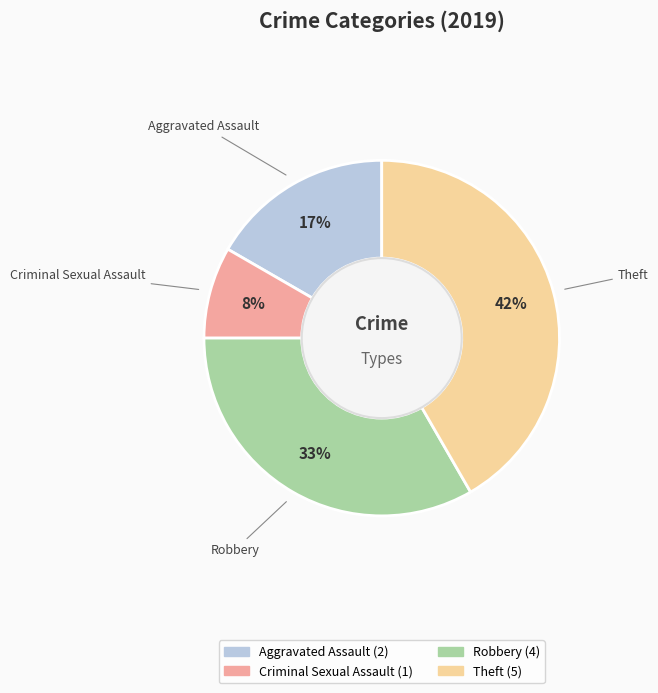

To the nearest percent, what is the combined percentage of Robbery and Aggravated Assault?

50%